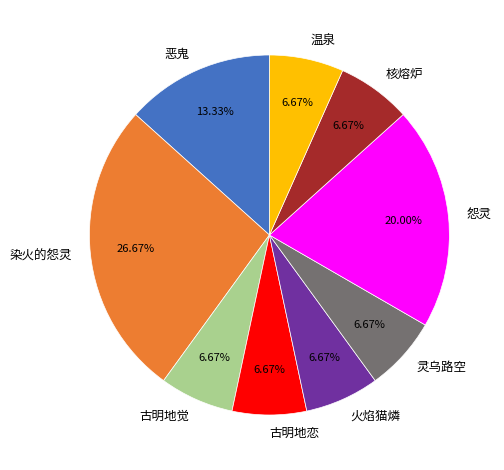

How many slices are in this pie chart?

9